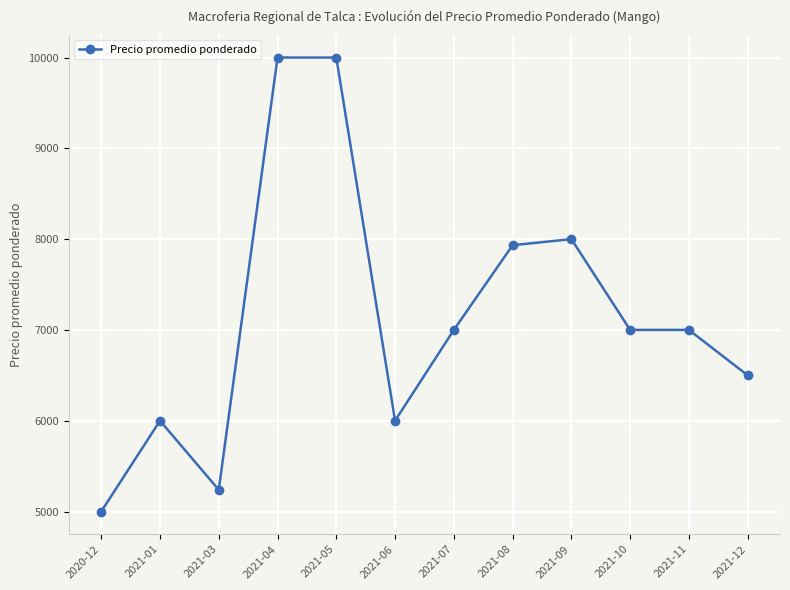

Reading left to right, extract all data points from this chart.

2020-12=5000	2021-01=6000	2021-03=5239	2021-04=10000	2021-05=10000	2021-06=6000	2021-07=7000	2021-08=7933	2021-09=8000	2021-10=7000	2021-11=7000	2021-12=6500